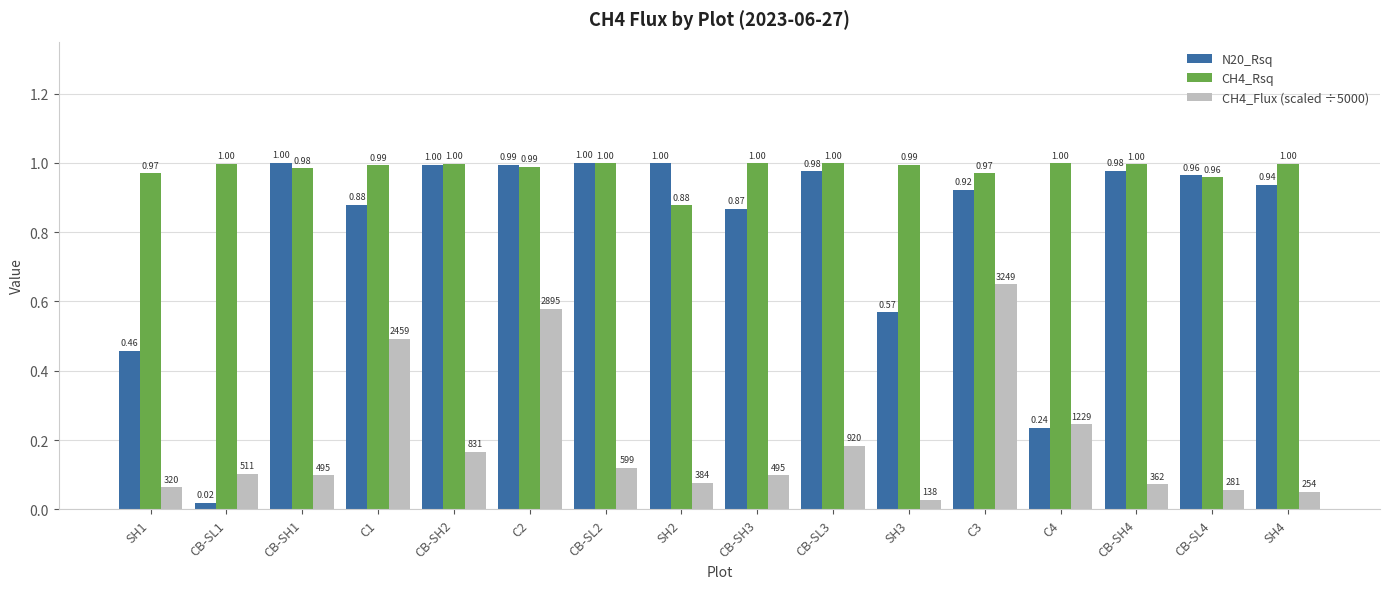

Which category has the lowest value across all series?

CB-SL1